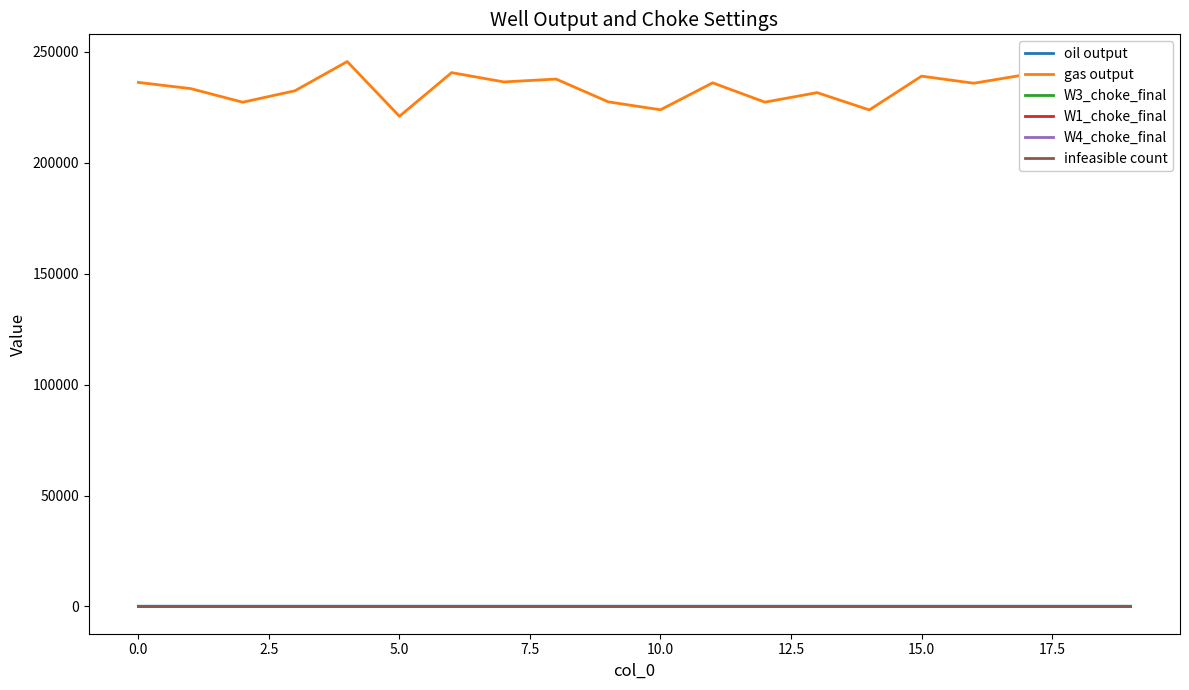

Which series has the largest total across all categories?

gas output